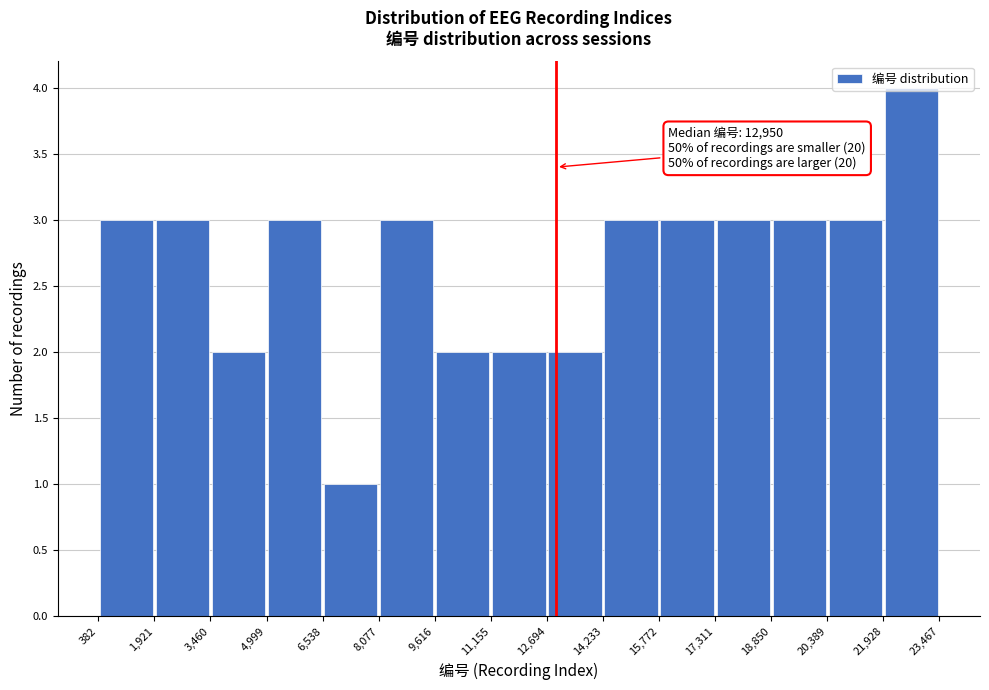

Which range on the x-axis has the tallest bar?

21,928 to 23,467